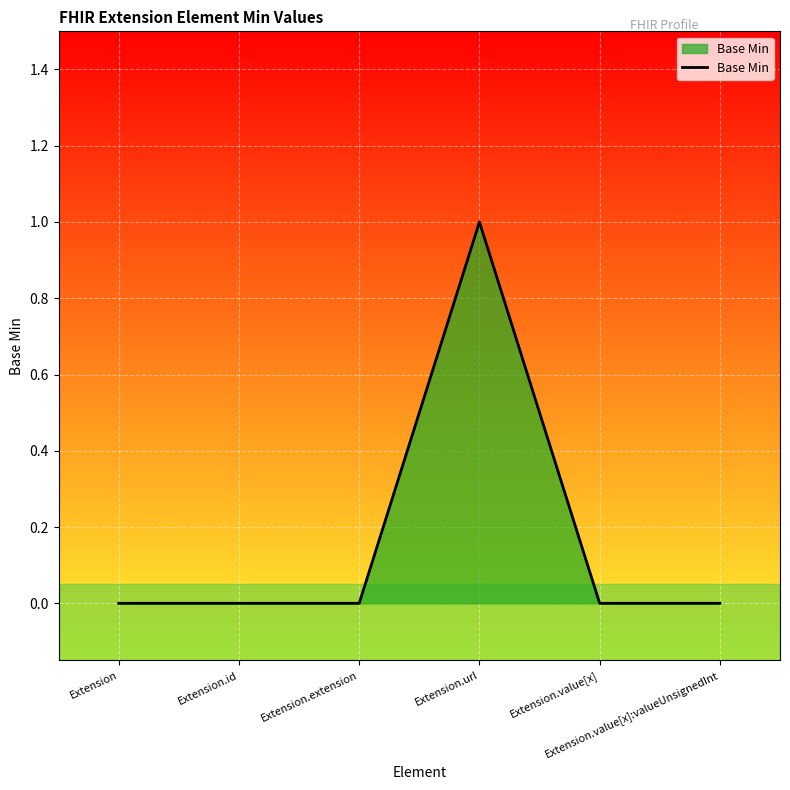

Count the number of data series in this chart.

1